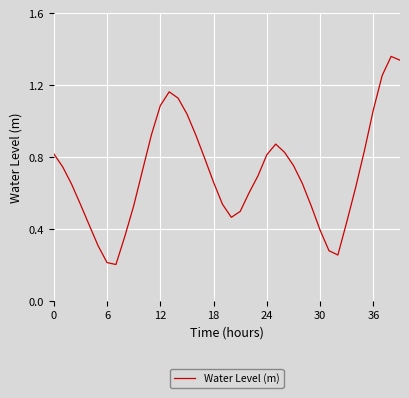

Where is the first local minimum?

7